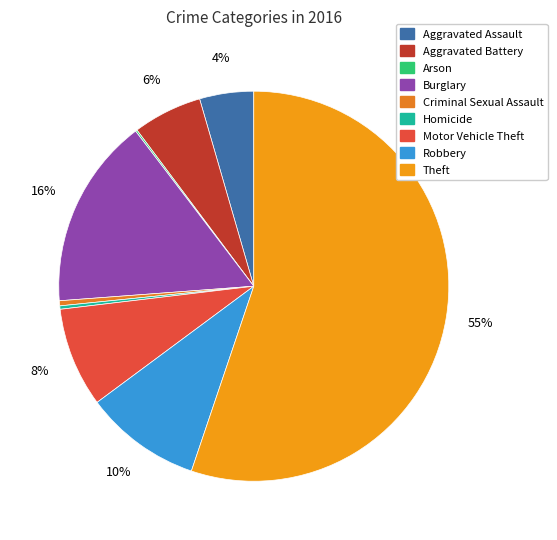

Count the number of slices in the pie.

9